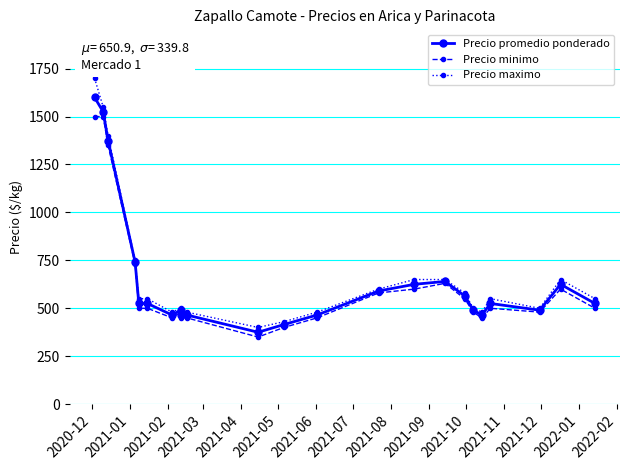

True or false: Precio promedio ponderado and Precio maximo intersect in this chart.

False